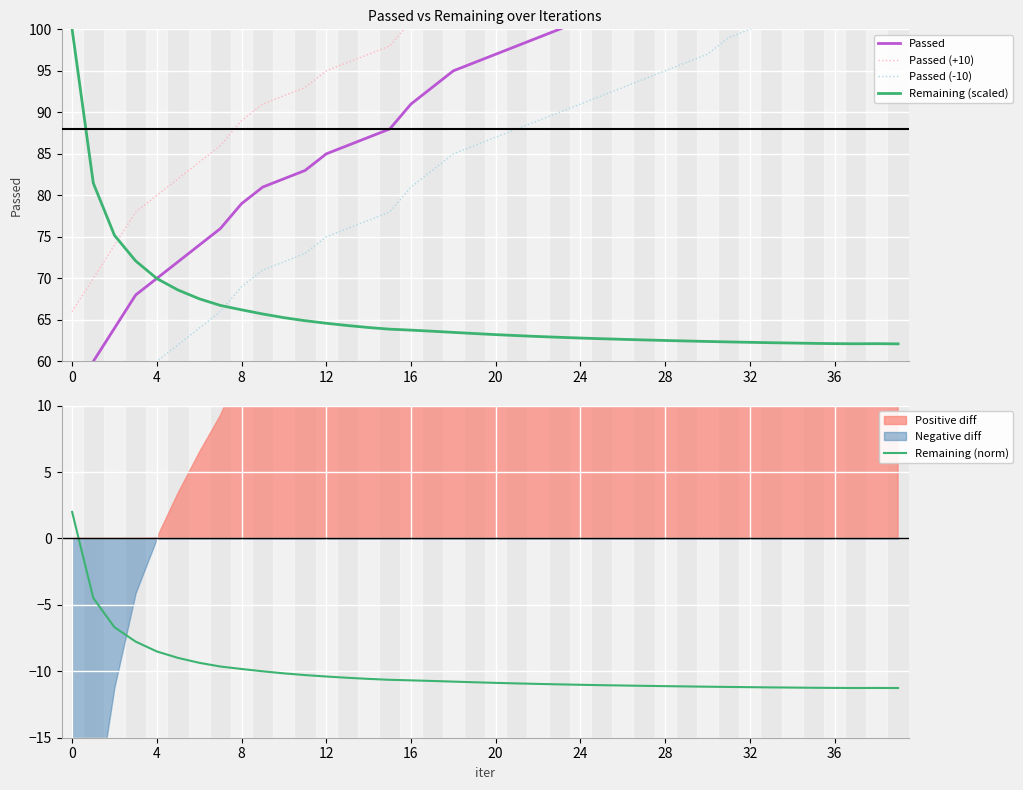

True or false: Passed (+10) and Passed (-10) cross at least once.

False